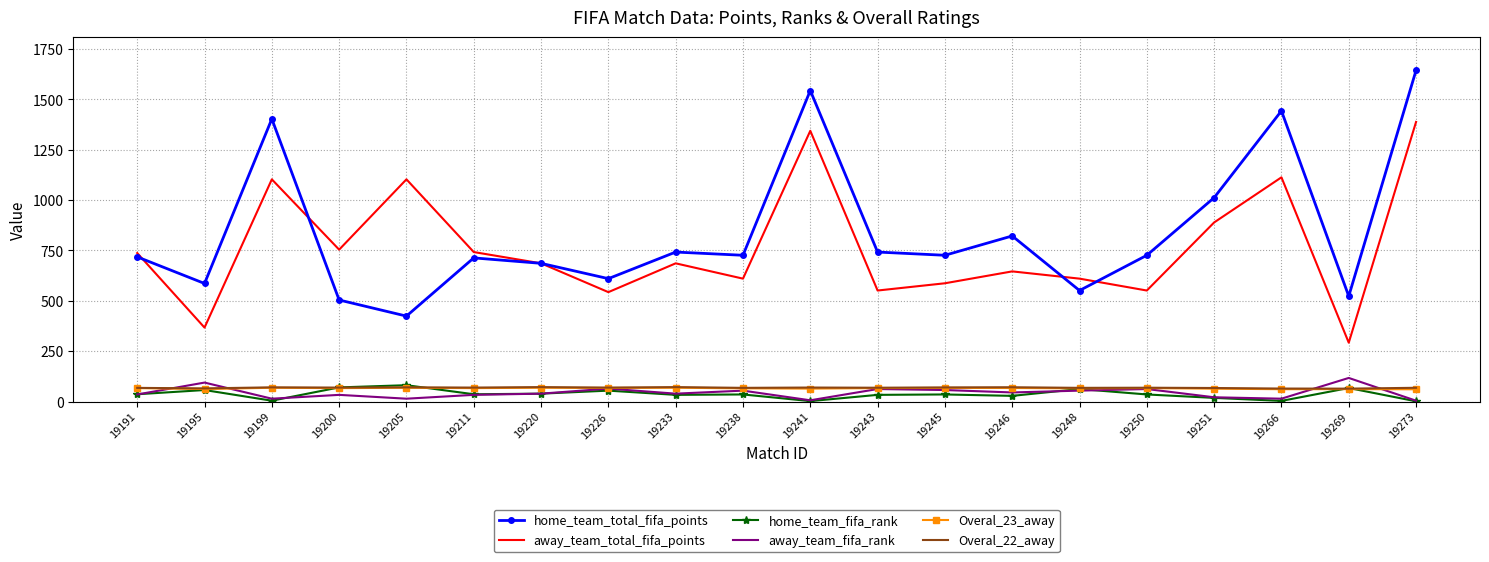

What is the difference between the Overal_22_away values at 19248 and 19195?

2.6